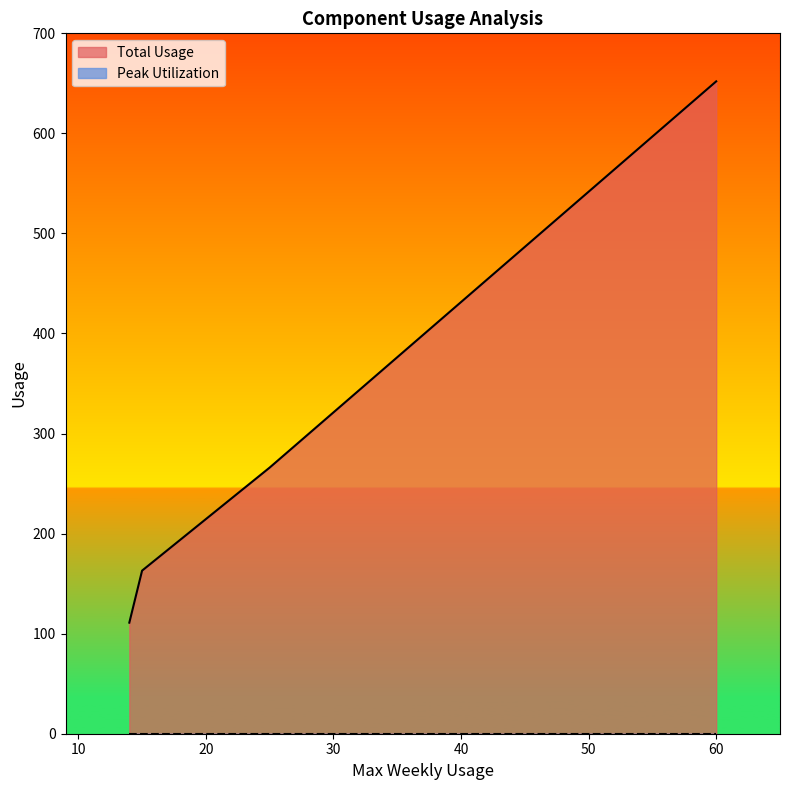

How many data points in Total Usage are less than 163?

1